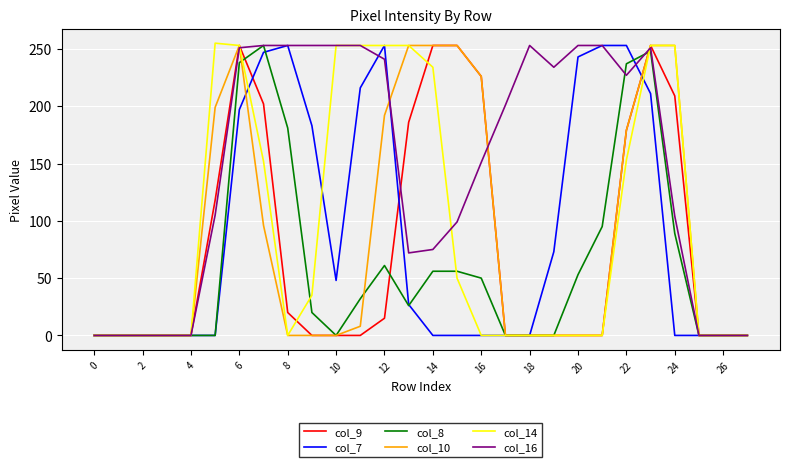

What is the spread (max minus min) of values at 12?

238